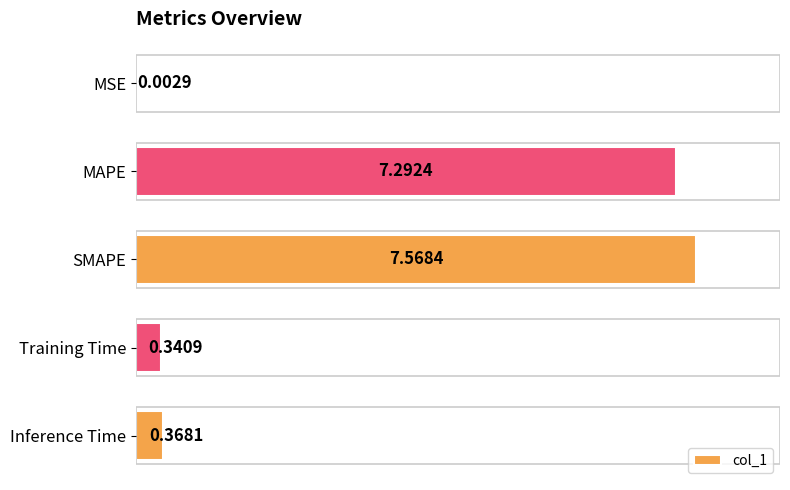

Which category has the highest value across all series?

SMAPE